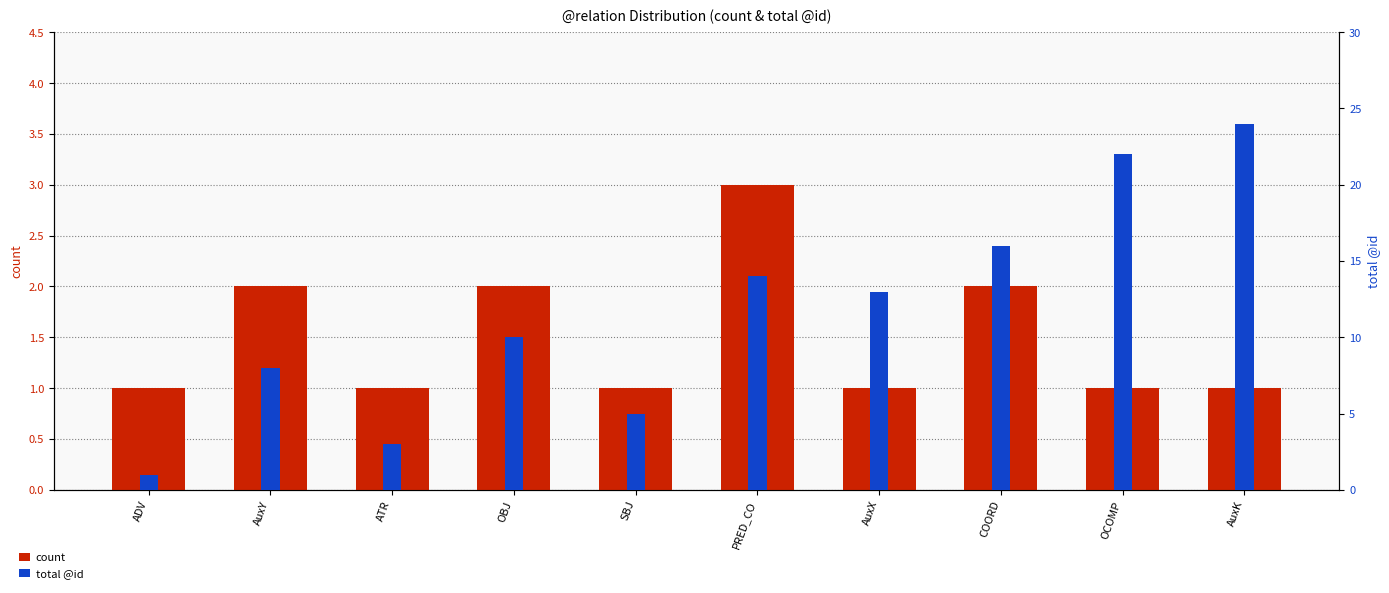

What is the difference between the second highest and second lowest values in the total @id series?

19